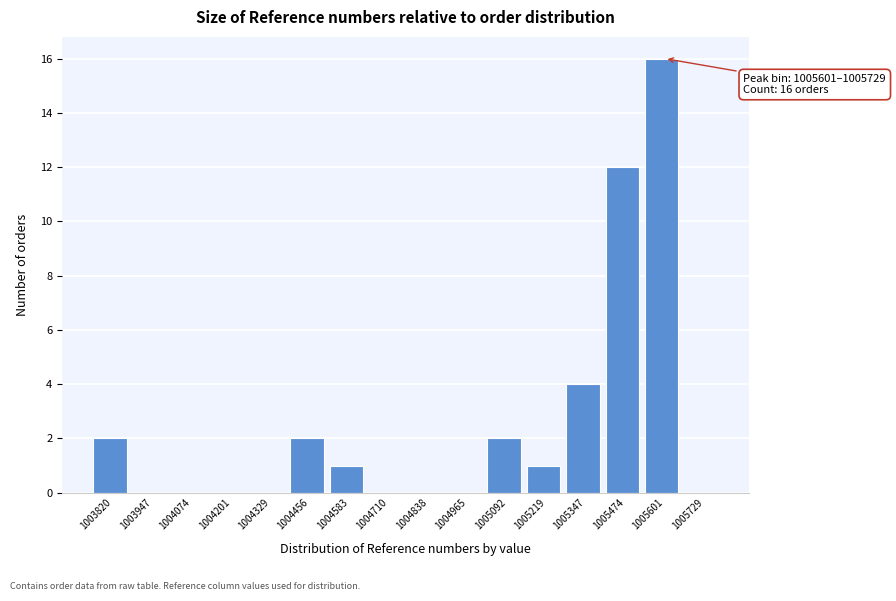

Reading left to right, extract all data points from this chart.

1003820=2	1003947=0	1004074=0	1004201=0	1004329=0	1004456=2	1004583=1	1004710=0	1004838=0	1004965=0	1005092=2	1005219=1	1005347=4	1005474=12	1005601=16	1005729=0